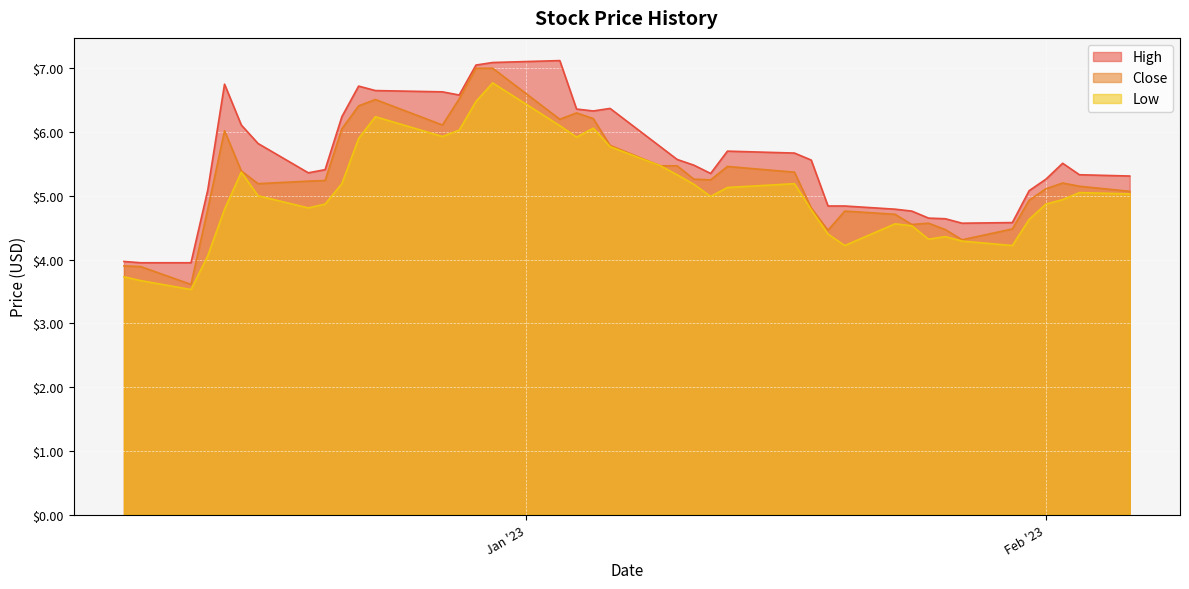

Rank the series by their average value, from lowest to highest.

Low, Close, High